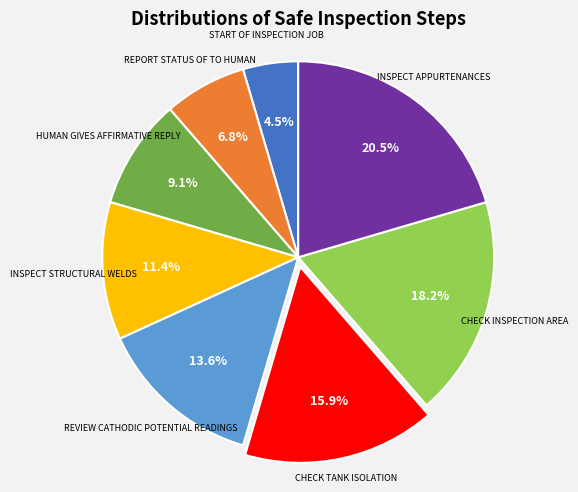

Is there any slice that represents more than half of the pie?

No